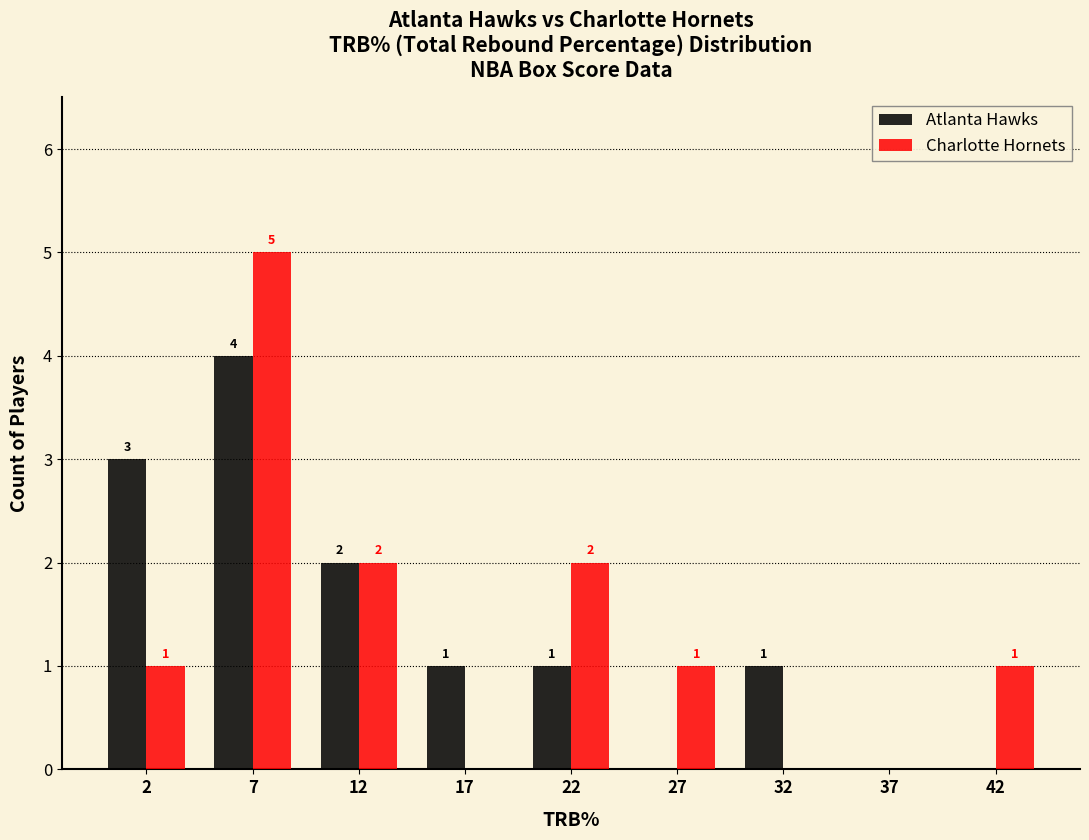

Reading left to right, what are all the values shown in this chart?

Atlanta Hawks: 2=3	7=4	12=2	17=1	22=1	27=0	32=1	37=0	42=0
Charlotte Hornets: 2=1	7=5	12=2	17=0	22=2	27=1	32=0	37=0	42=1